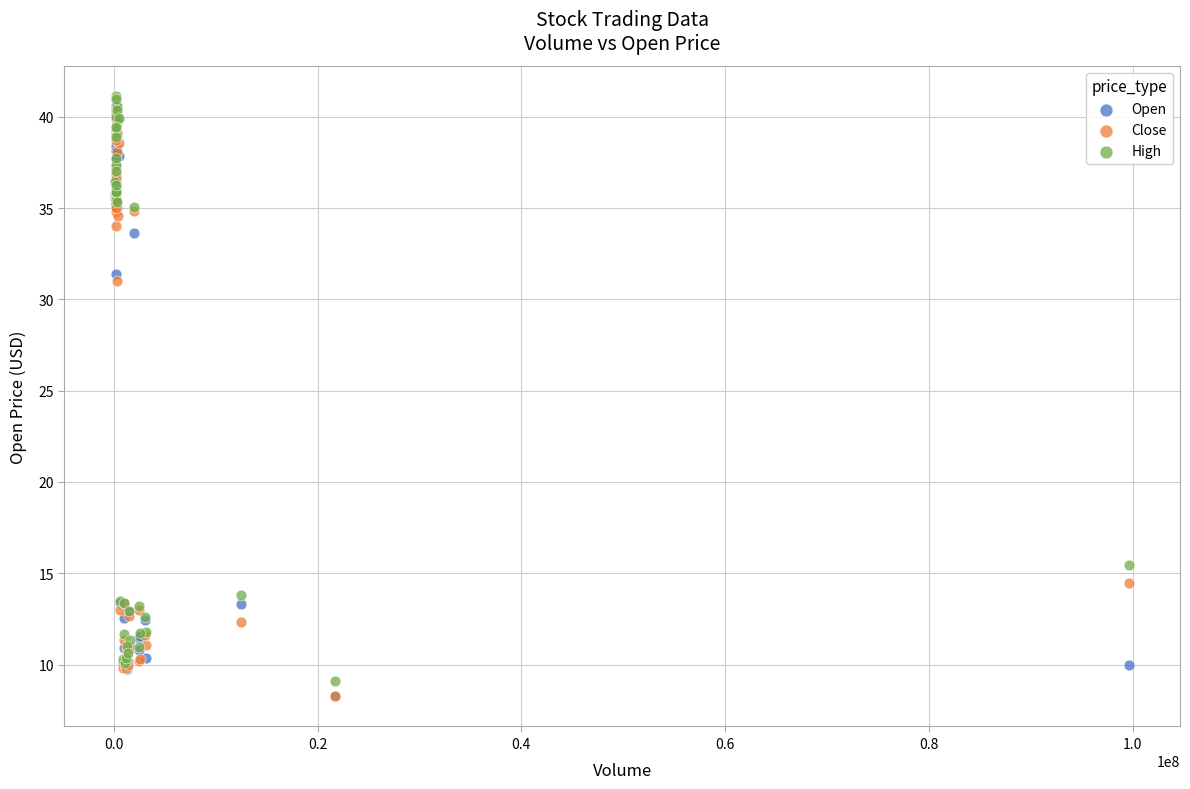

Across all series, what Y value is closest to 24?

31.0